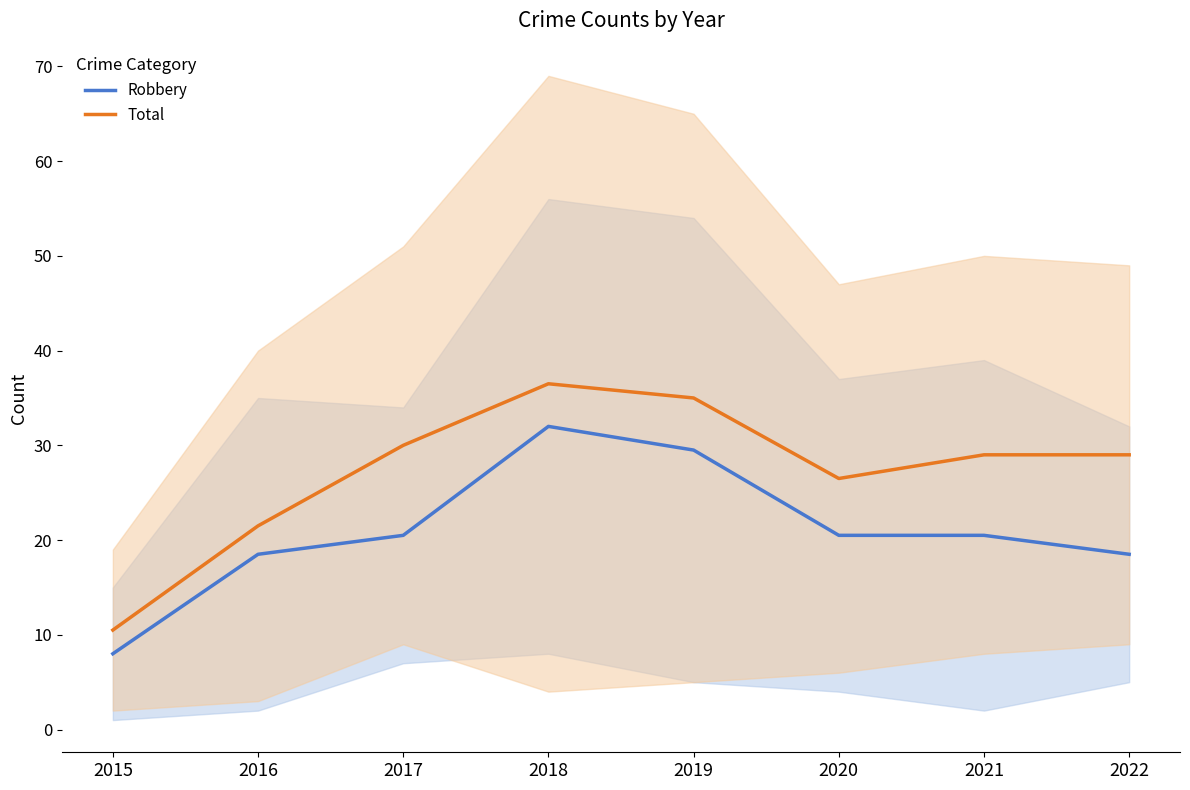

Does the chart have visible grid lines?

No